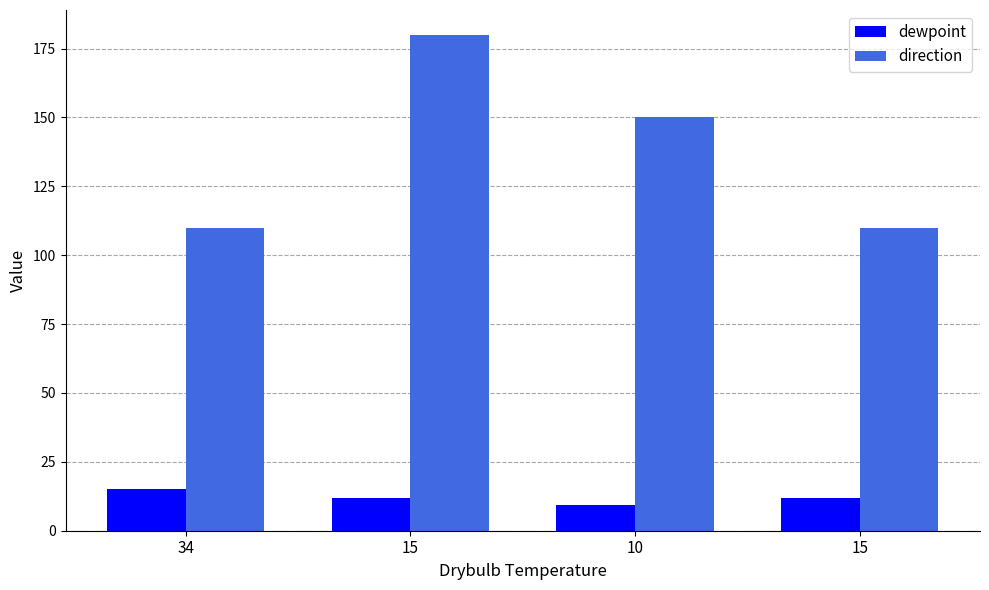

Between 15 and 34, which is larger?

34